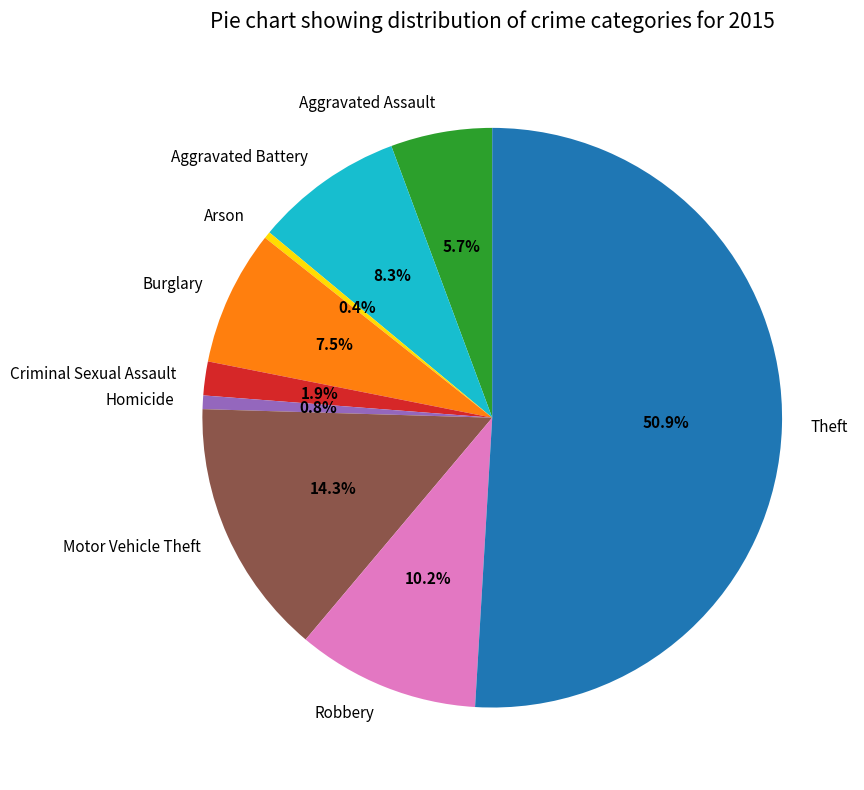

How many slices are in this pie chart?

9